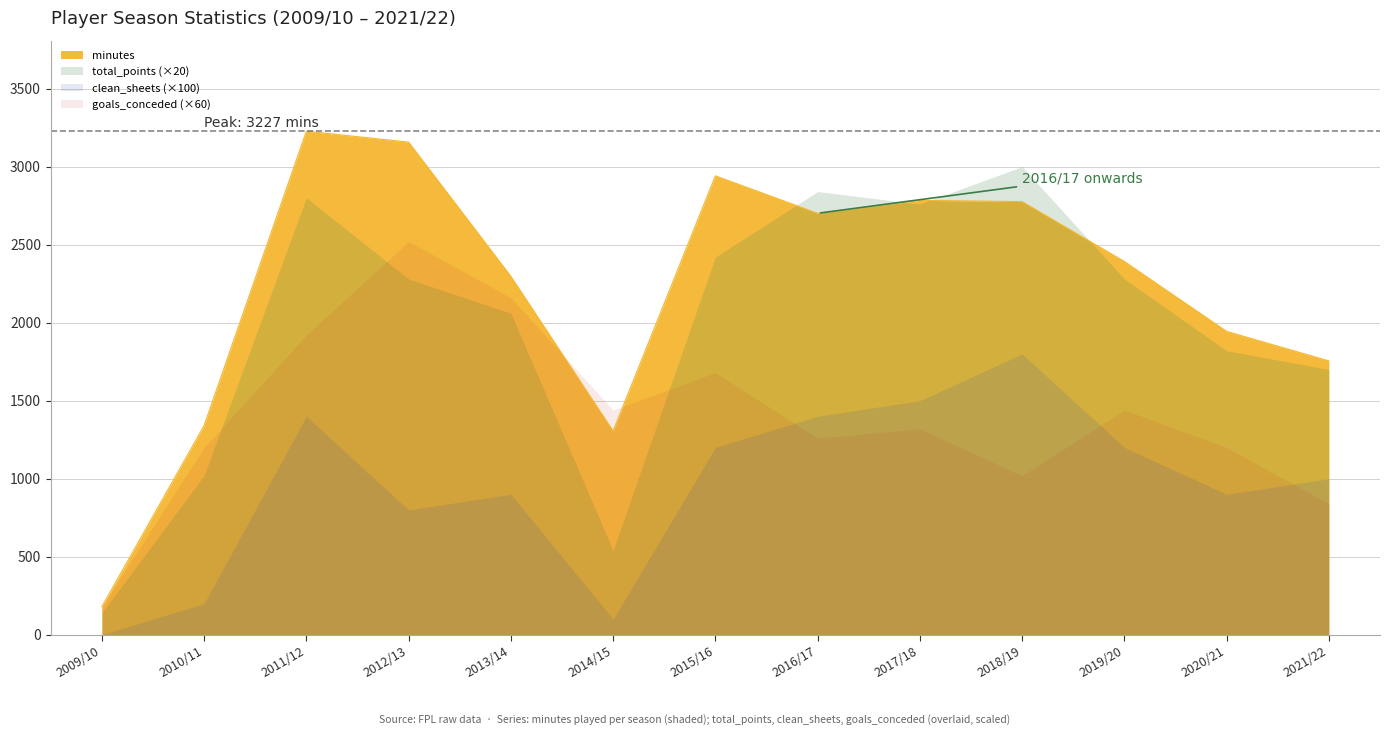

What is the difference between the maximum and minimum values in the clean_sheets series?

18